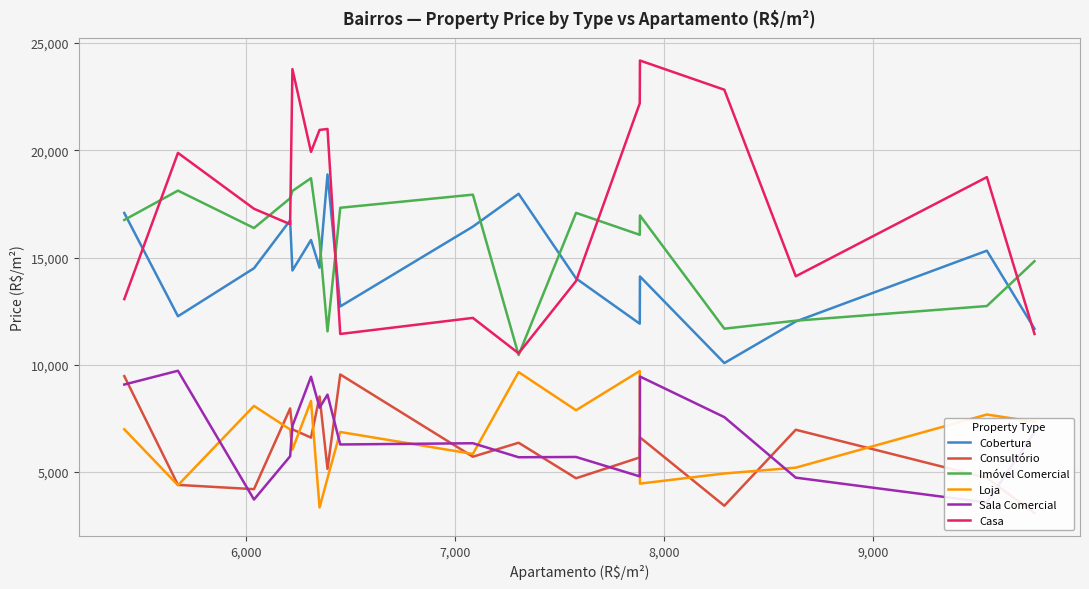

True or false: Casa and Loja cross at least once.

False